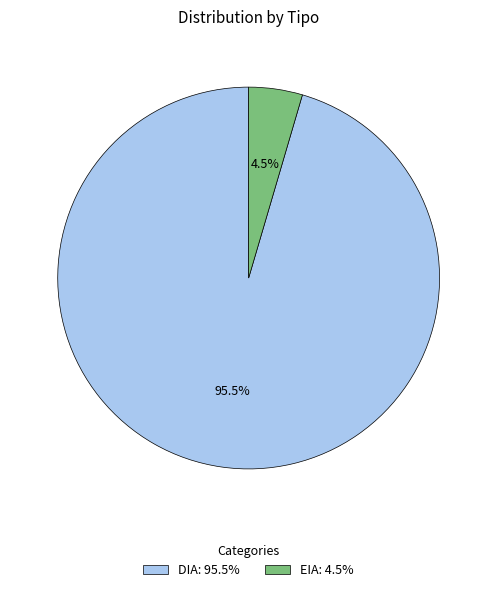

Which has a higher value, EIA: 4.5% or DIA: 95.5%?

DIA: 95.5%